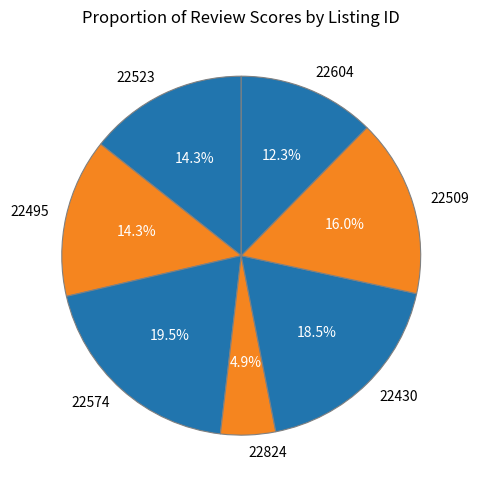

Which has a higher value, 22824 or 22574?

22574